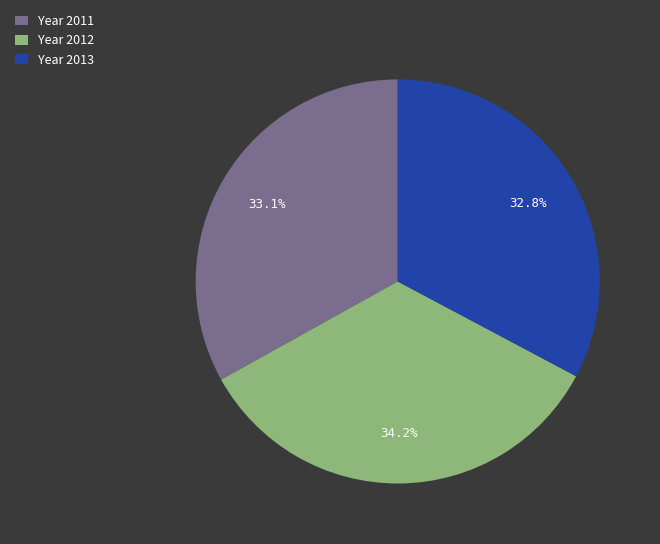

Which category has the biggest portion of the pie?

Year 2012